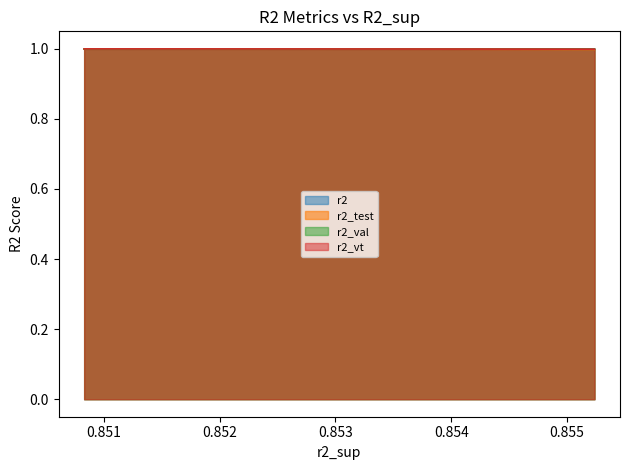

What are all the series names shown in the legend?

r2, r2_test, r2_val, r2_vt